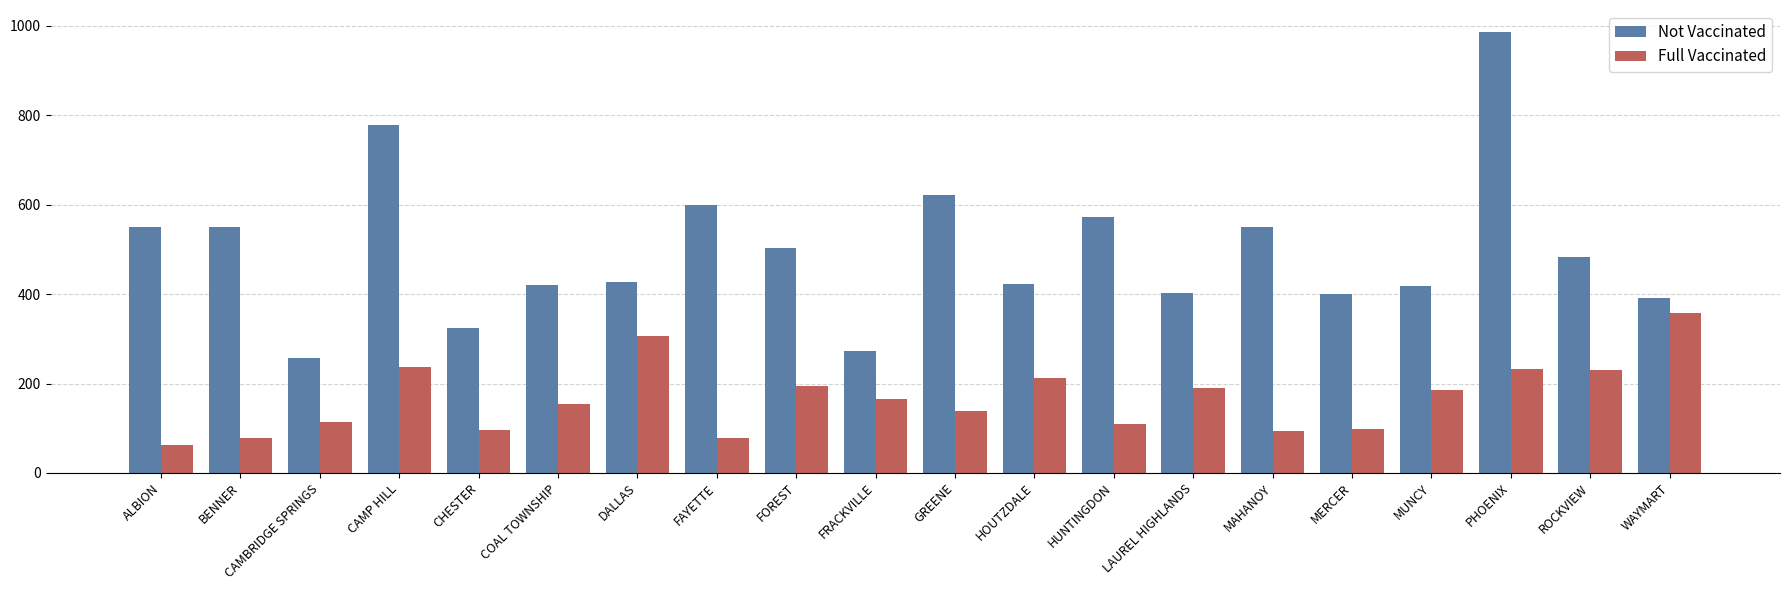

True or false: Not Vaccinated has a value of 324 at CHESTER.

True